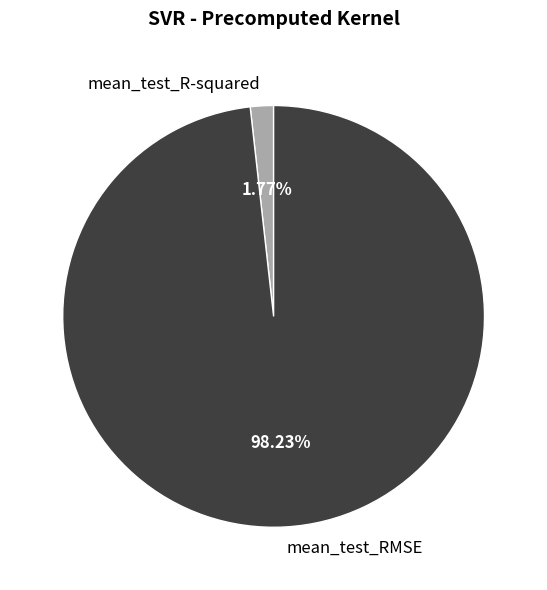

Rank the categories by value from lowest to highest.

mean_test_R-squared, mean_test_RMSE